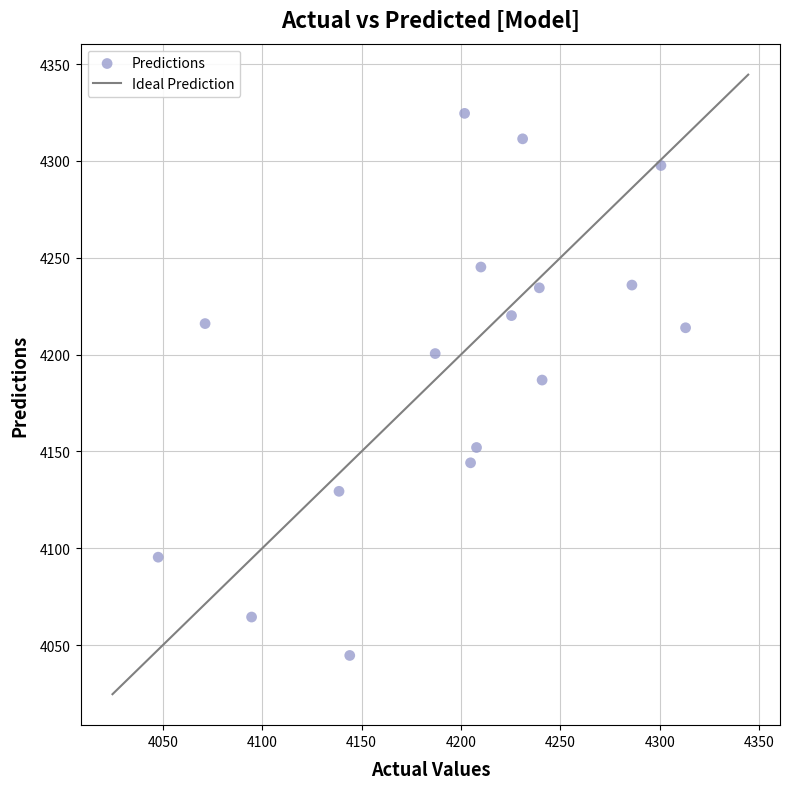

What is the range of X values (max minus min)?

265.4